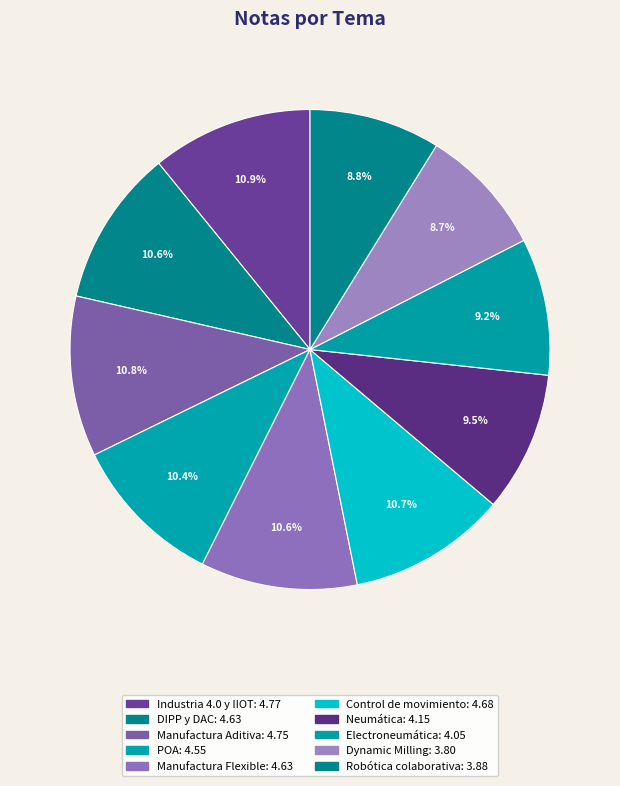

What is the total percentage of Control de movimiento and Dynamic Milling?

19.3%